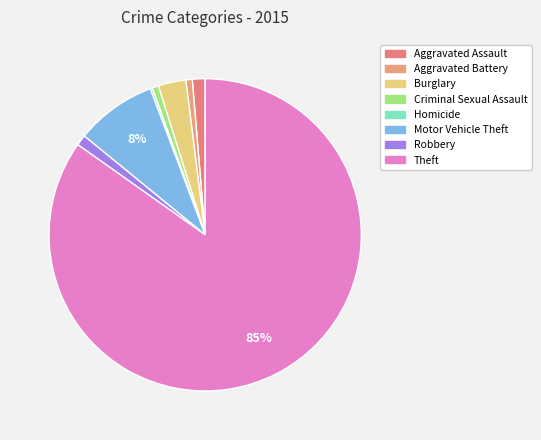

To the nearest percent, what is the average slice percentage?

12%